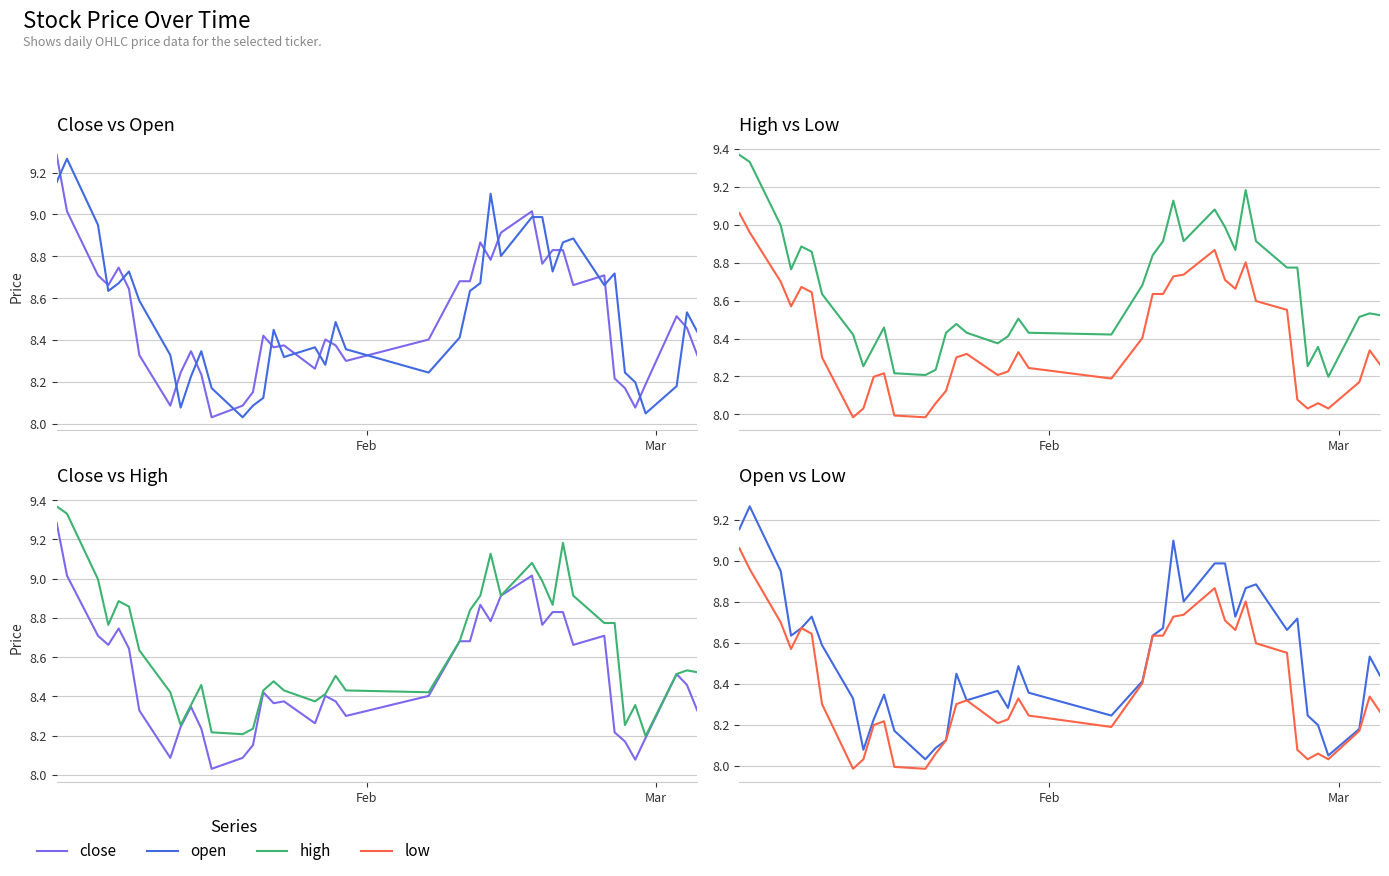

Is it true that high equals 4.7 at 16?

False